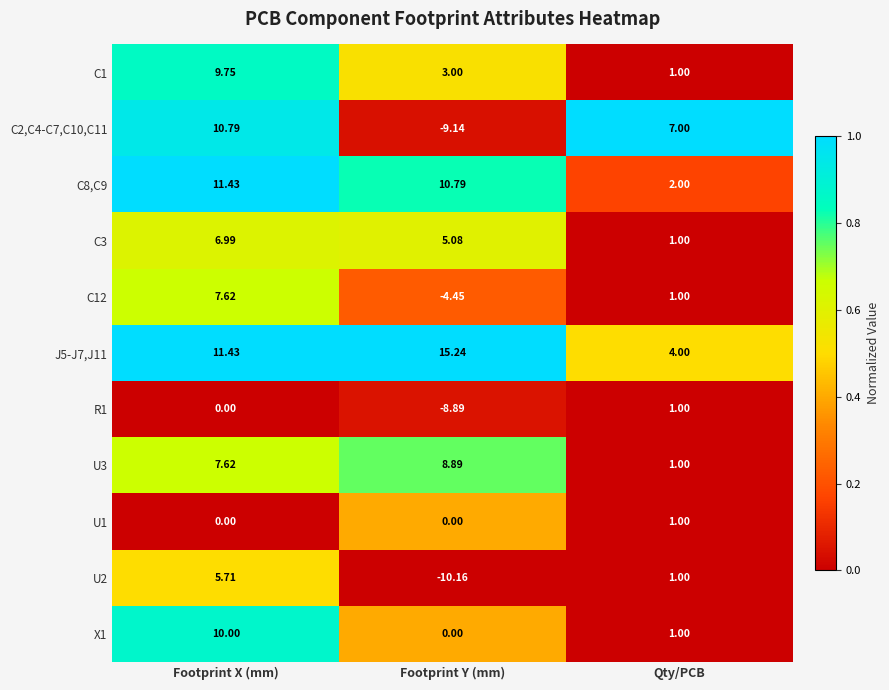

Is the value of C1 at Footprint Y (mm) greater than the value of X1 at Qty/PCB?

Yes